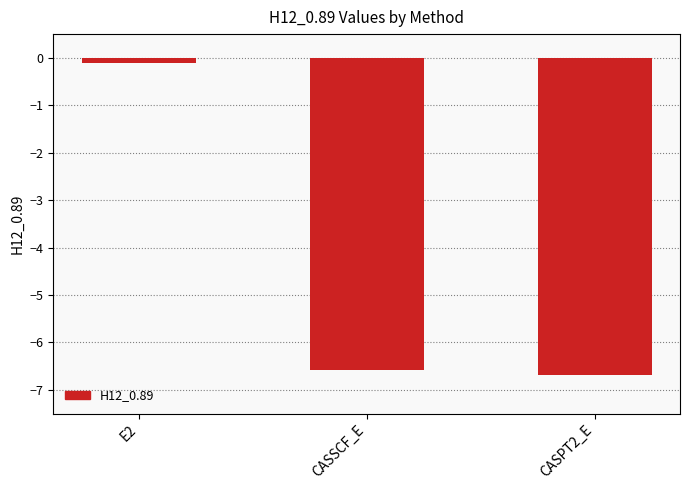

What position from the right is CASPT2_E?

1